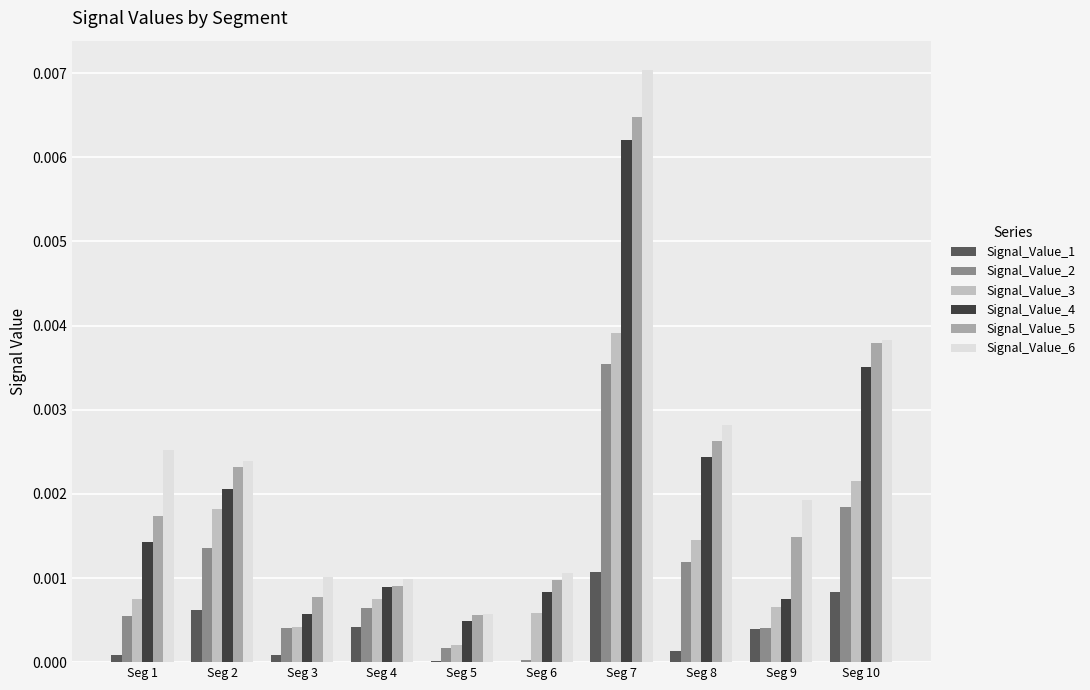

The Signal_Value_3 series shows 0.0 at Seg 9. True or false?

True